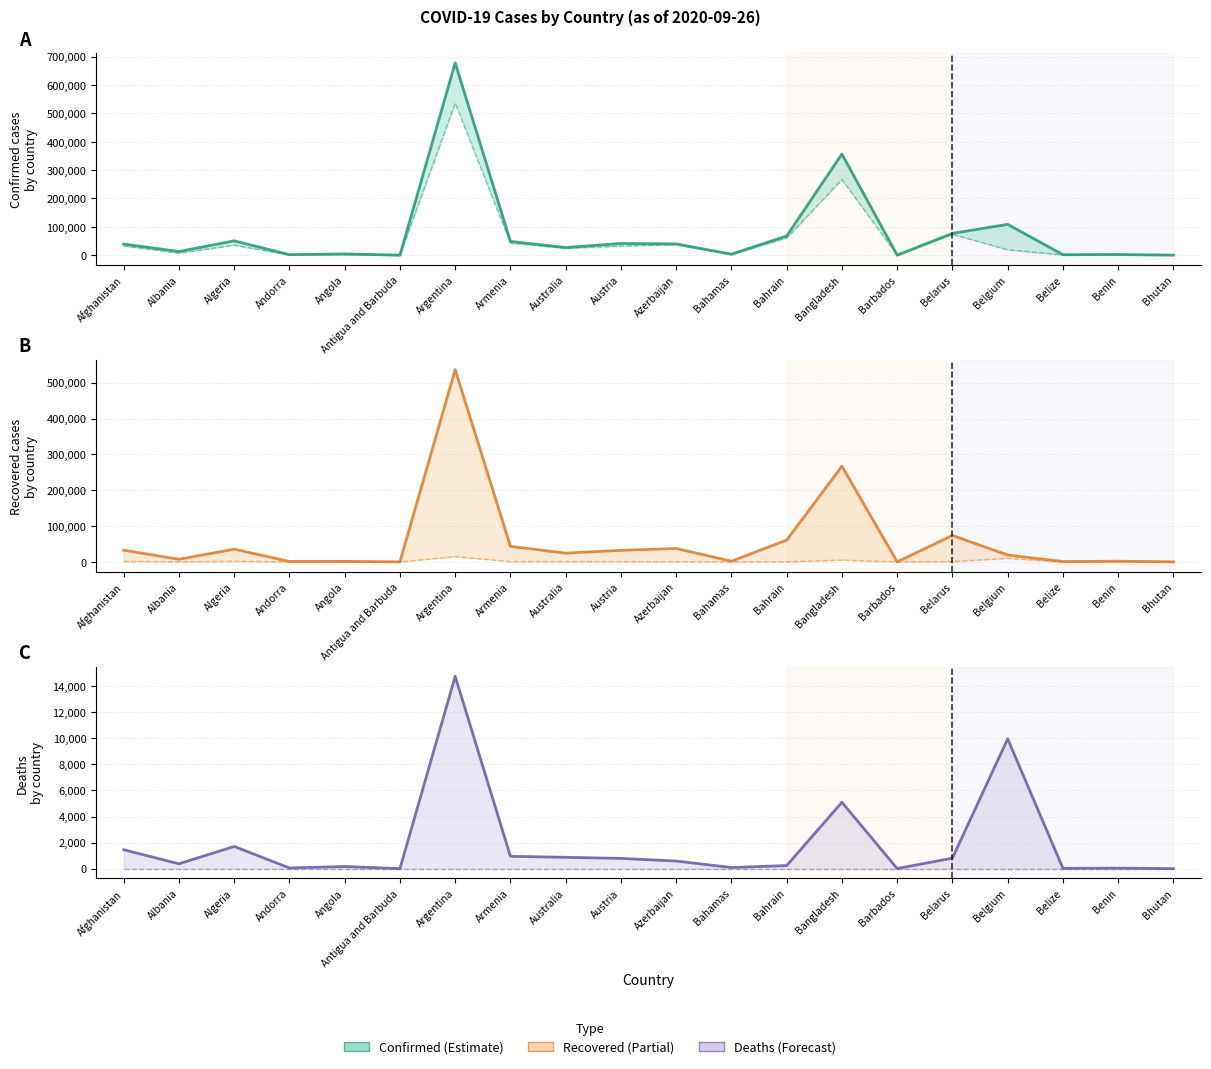

True or false: Deaths (lower) has more than 1 interior local peaks.

False